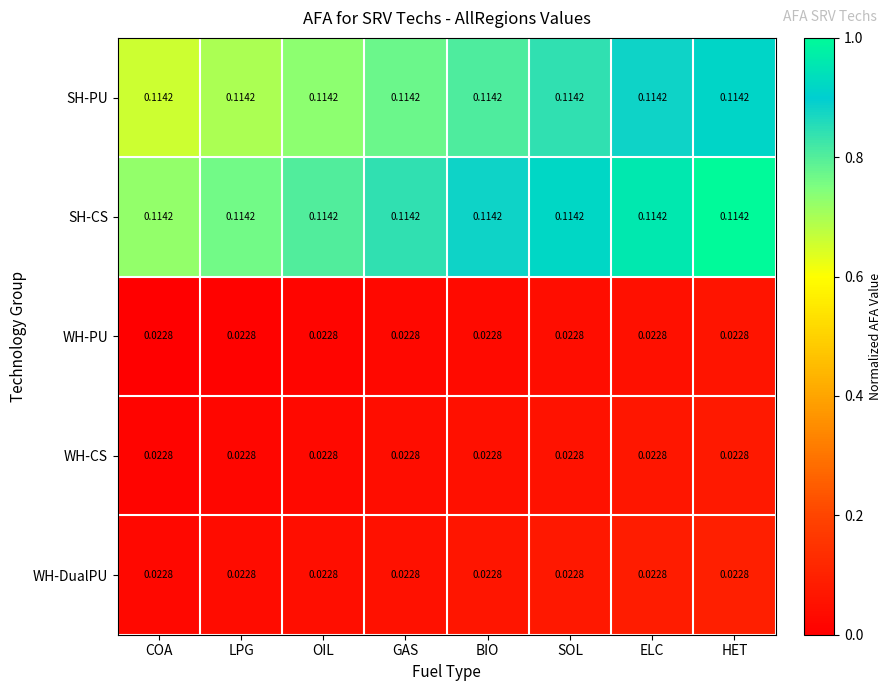

Is the value of WH-PU at SOL greater than the value of SH-PU at LPG?

No